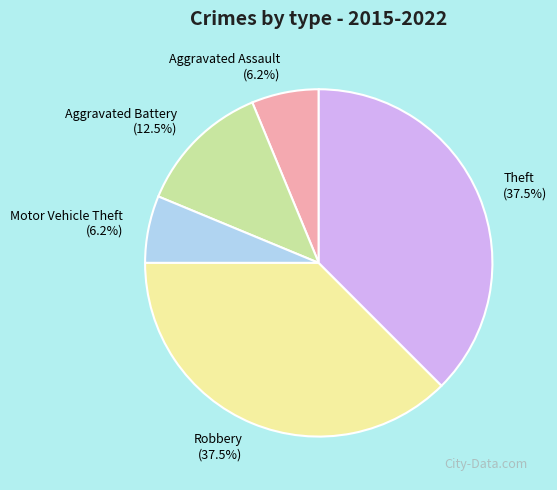

Do Motor Vehicle Theft and Aggravated Battery together represent more than half of the pie?

No